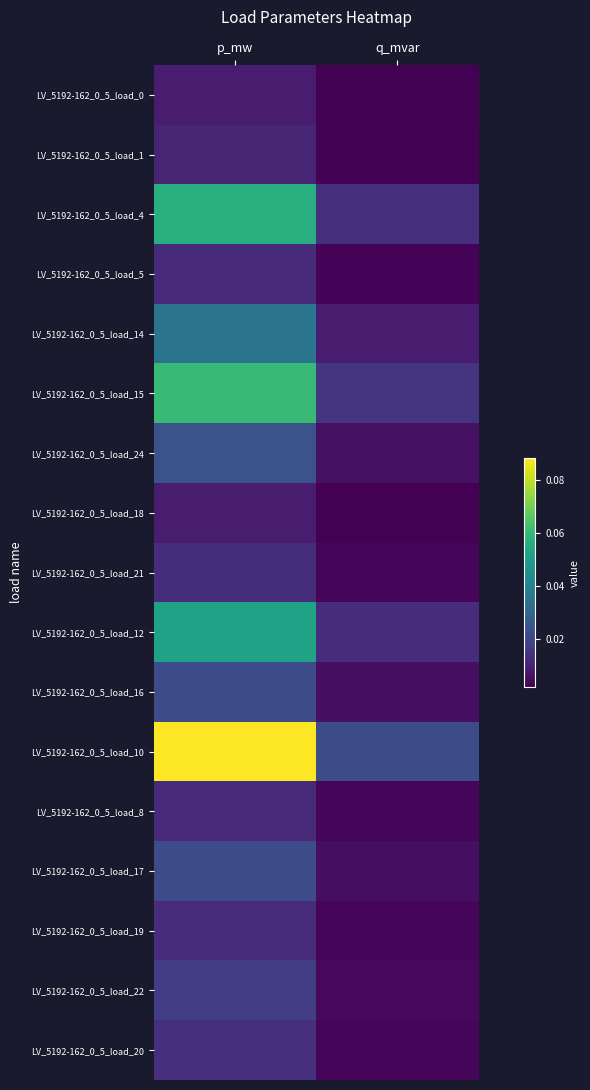

Rank the series by their maximum value, from highest to lowest.

LV_5192-162_0_5_load_10, LV_5192-162_0_5_load_15, LV_5192-162_0_5_load_4, LV_5192-162_0_5_load_12, LV_5192-162_0_5_load_14, LV_5192-162_0_5_load_24, LV_5192-162_0_5_load_16, LV_5192-162_0_5_load_17, LV_5192-162_0_5_load_22, LV_5192-162_0_5_load_20, LV_5192-162_0_5_load_21, LV_5192-162_0_5_load_19, LV_5192-162_0_5_load_8, LV_5192-162_0_5_load_5, LV_5192-162_0_5_load_1, LV_5192-162_0_5_load_18, LV_5192-162_0_5_load_0